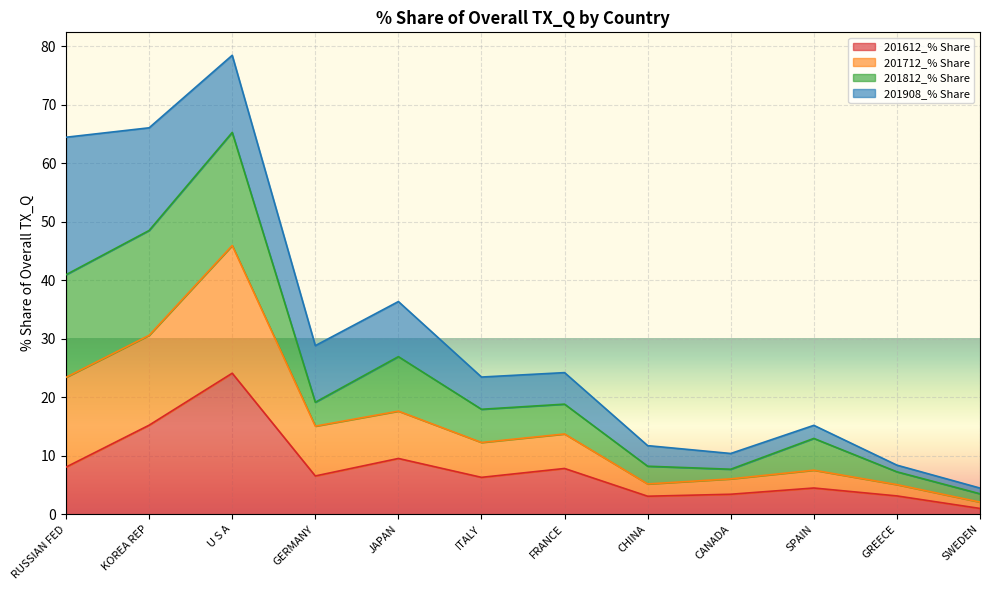

Which category has the lowest value in the 201612_% Share series?

SWEDEN